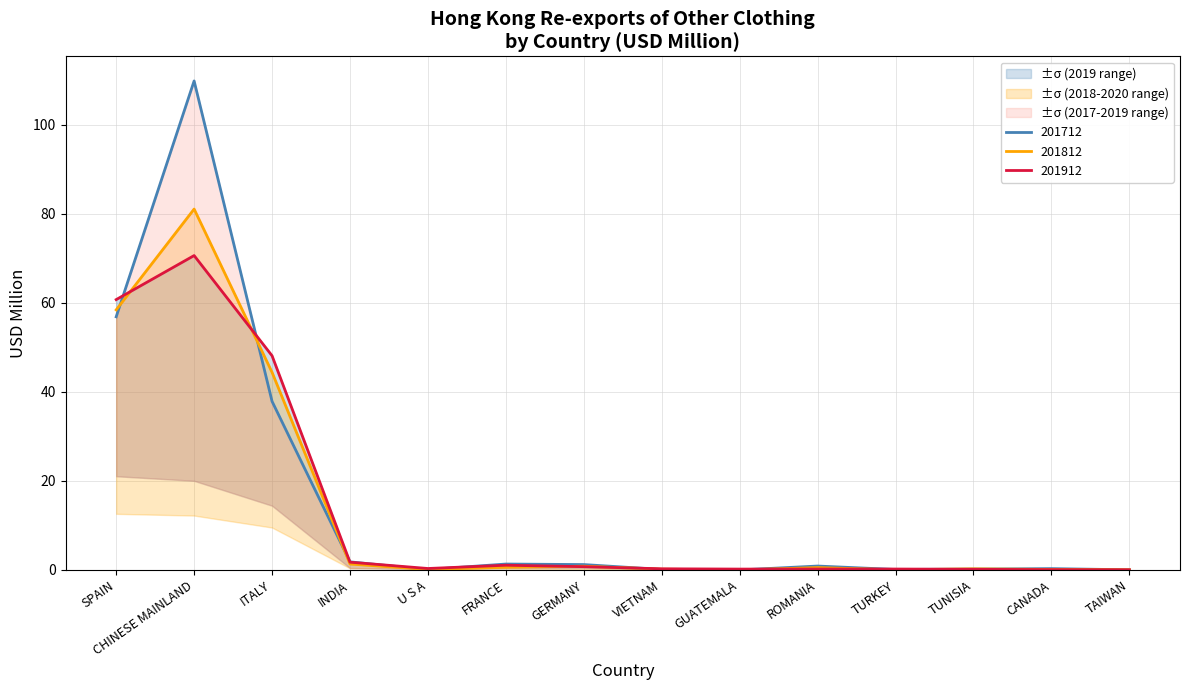

At which category does 201904 reach its first local peak?

CHINESE MAINLAND